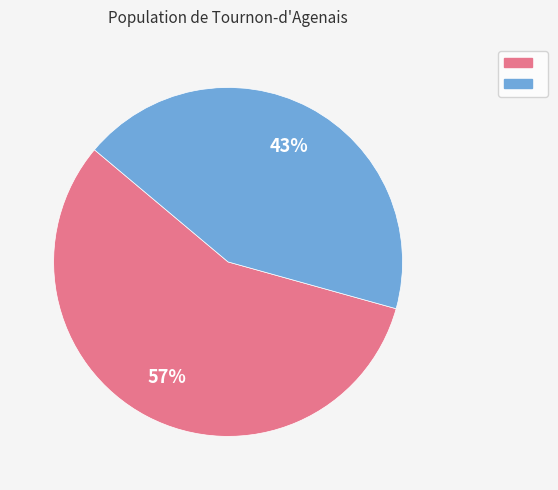

Count the number of slices in the pie.

2